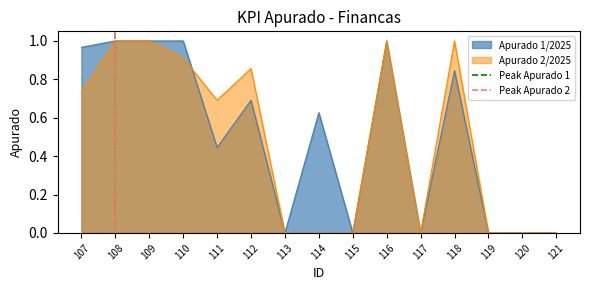

The Apurado 1/2025 series shows 0.2 at 112. True or false?

False